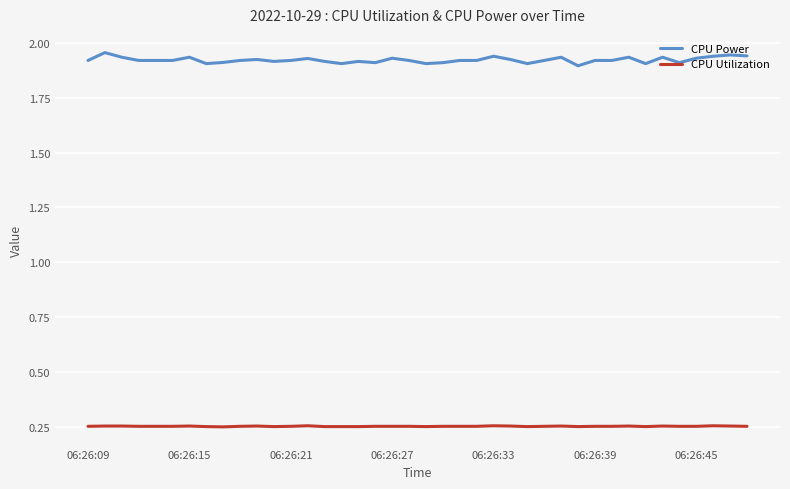

True or false: CPU Utilization and CPU Power cross at least once.

False